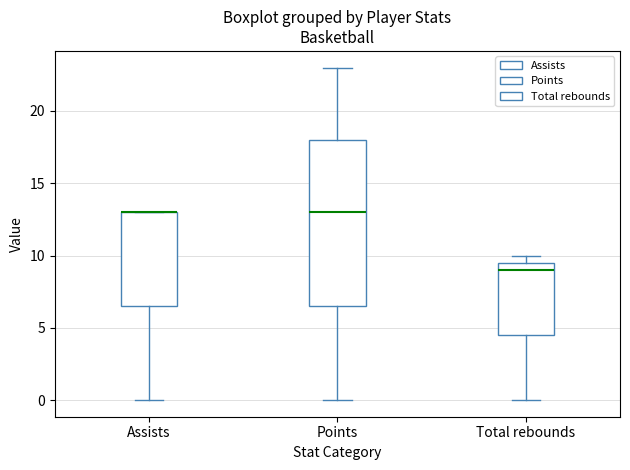

Reading left to right, transcribe this box plot: for each box, give where its median line is, the range the box spans, and where its two whiskers end, as read against the y-axis. The values are not printed on the chart, so give them approximately, as read against the axis.

Assists: median 13.0 (drawn on the box's upper edge), box 6.5 to 13.0, whiskers 0.0 to 13.0
Points: median 13.0, box 6.5 to 18.0, whiskers 0.0 to 23.0
Total rebounds: median 9.0, box 4.5 to 9.5, whiskers 0.0 to 10.0